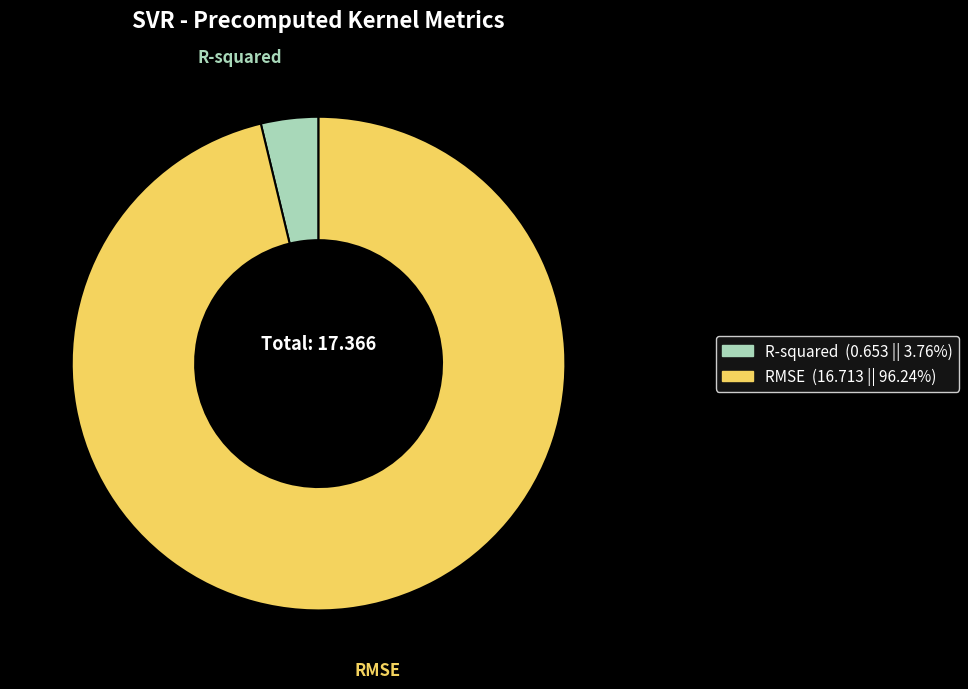

Between R-squared and RMSE, which is larger?

RMSE